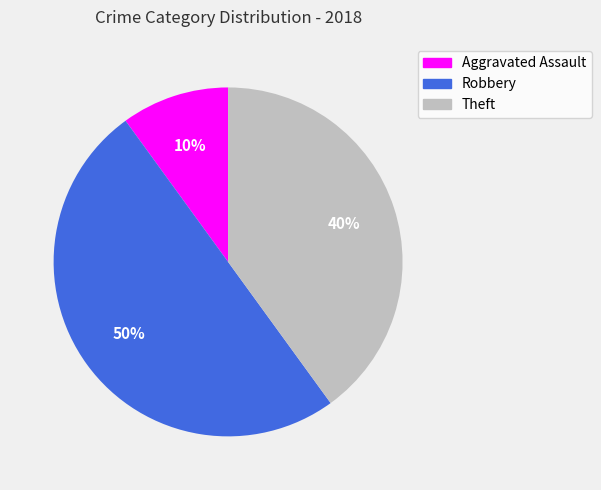

To the nearest percent, what is the difference between the Robbery and Aggravated Assault slice percentages?

40%